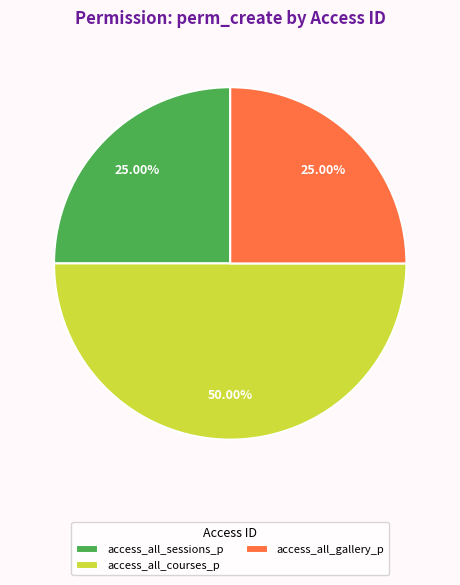

What is the largest slice in the pie chart?

access_all_courses_p